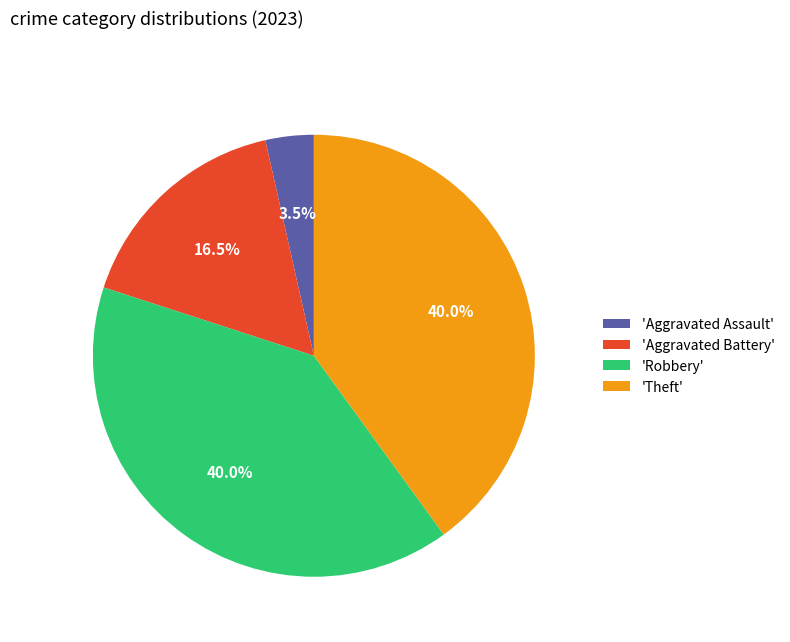

How many segments does this pie chart have?

4